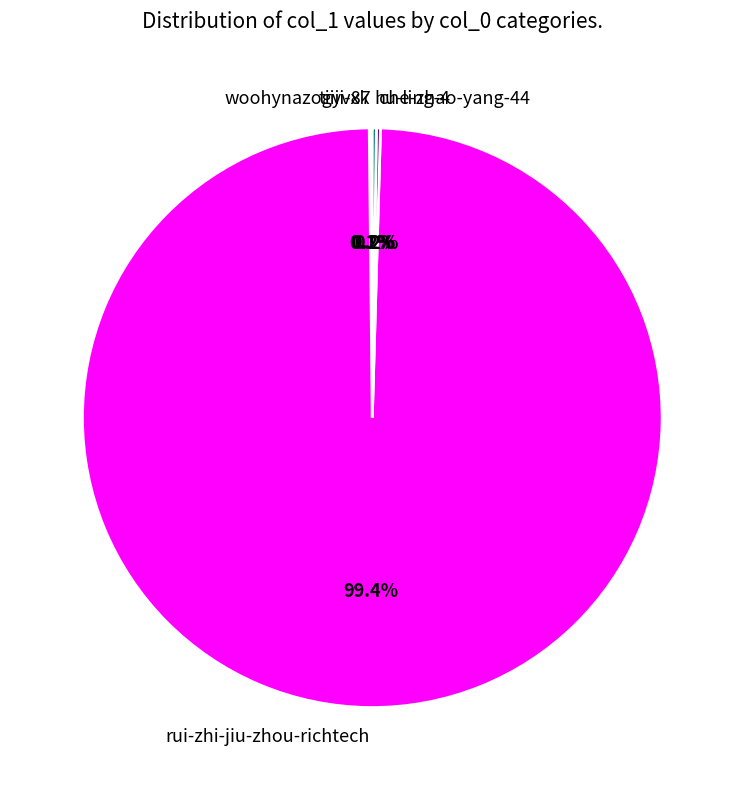

Which category has the biggest portion of the pie?

rui-zhi-jiu-zhou-richtech